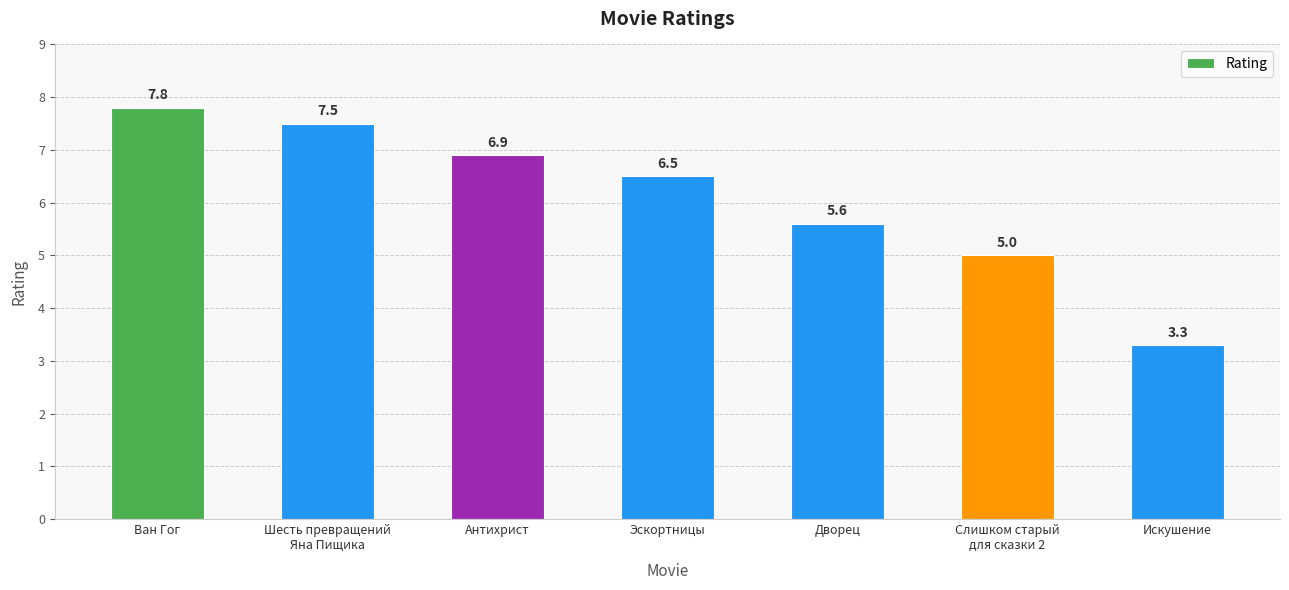

What is the label of the 5th bar from the right?

Антихрист